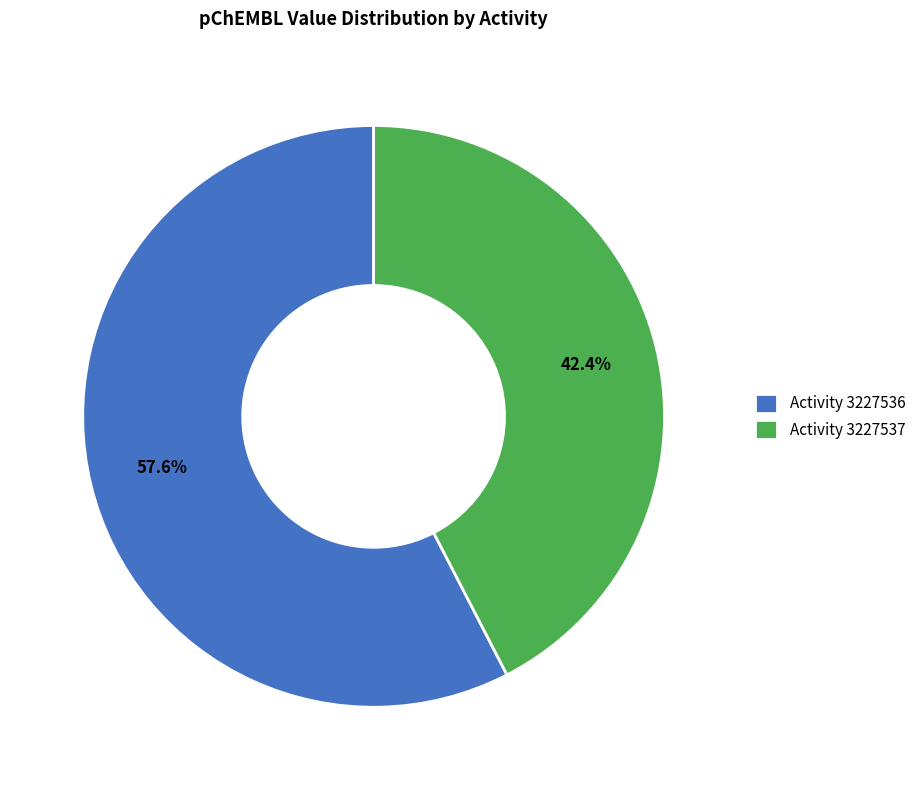

Which has a higher value, Activity 3227536 or Activity 3227537?

Activity 3227536